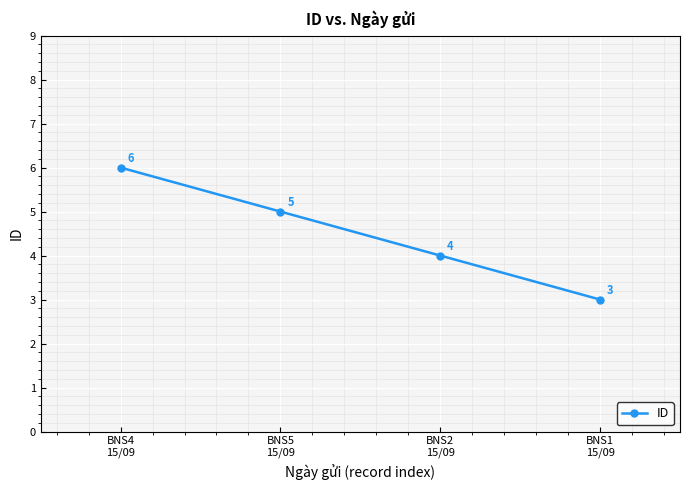

At which label does the data first exceed 5?

BNS4
15/09